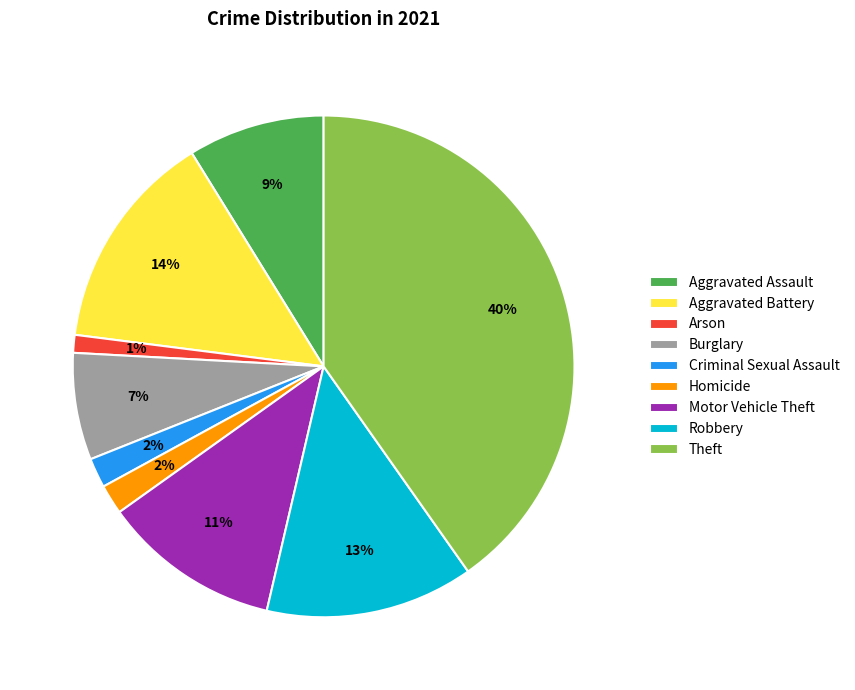

To the nearest percent, what portion does Burglary represent?

7%